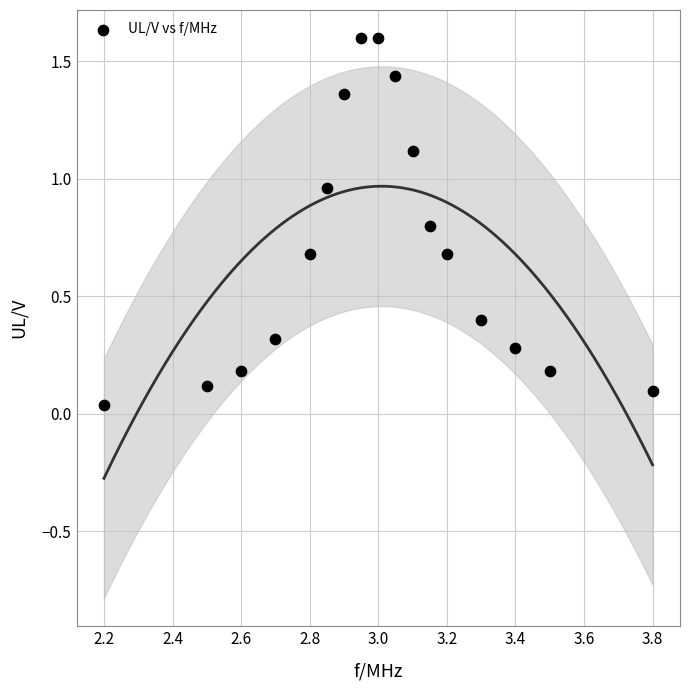

What is the range of Y values (max minus min)?

1.6